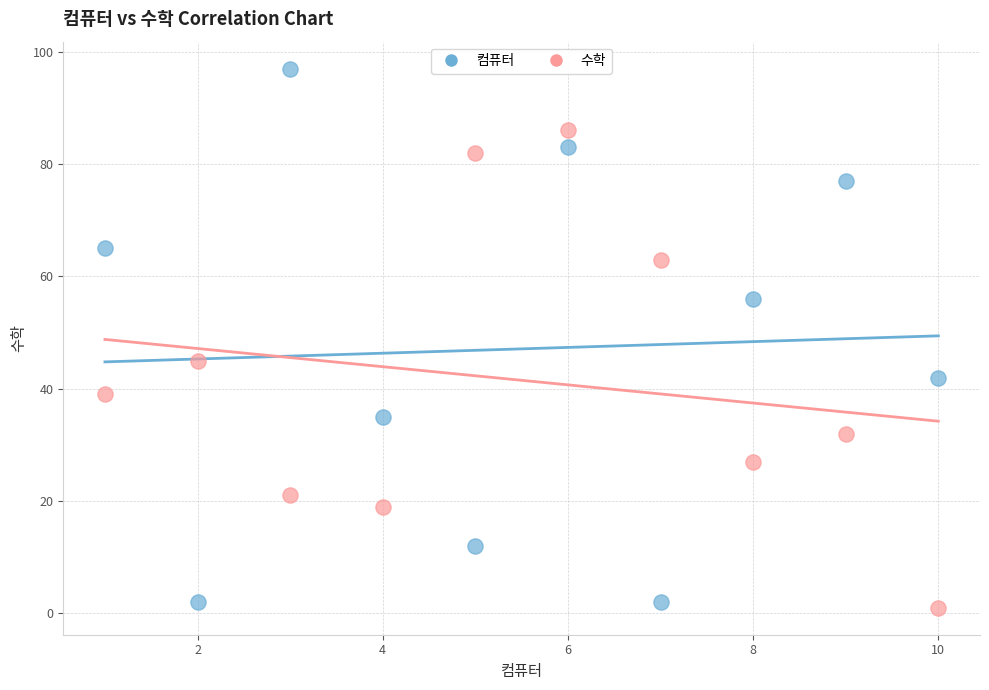

Across all data points, what is the range of Y values (max minus min)?

96